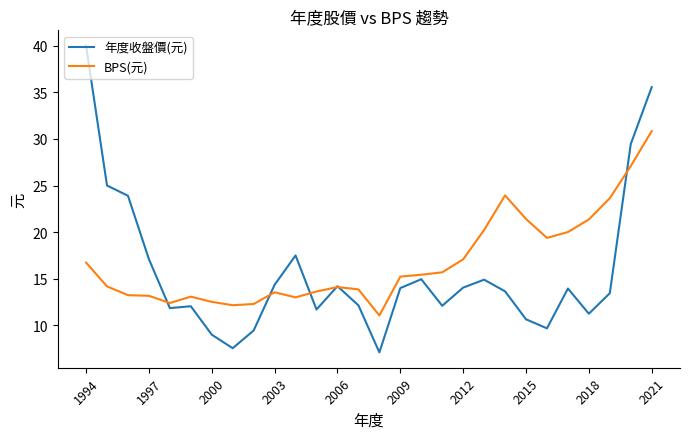

Which series has the largest range (max minus min)?

年度收盤價(元)